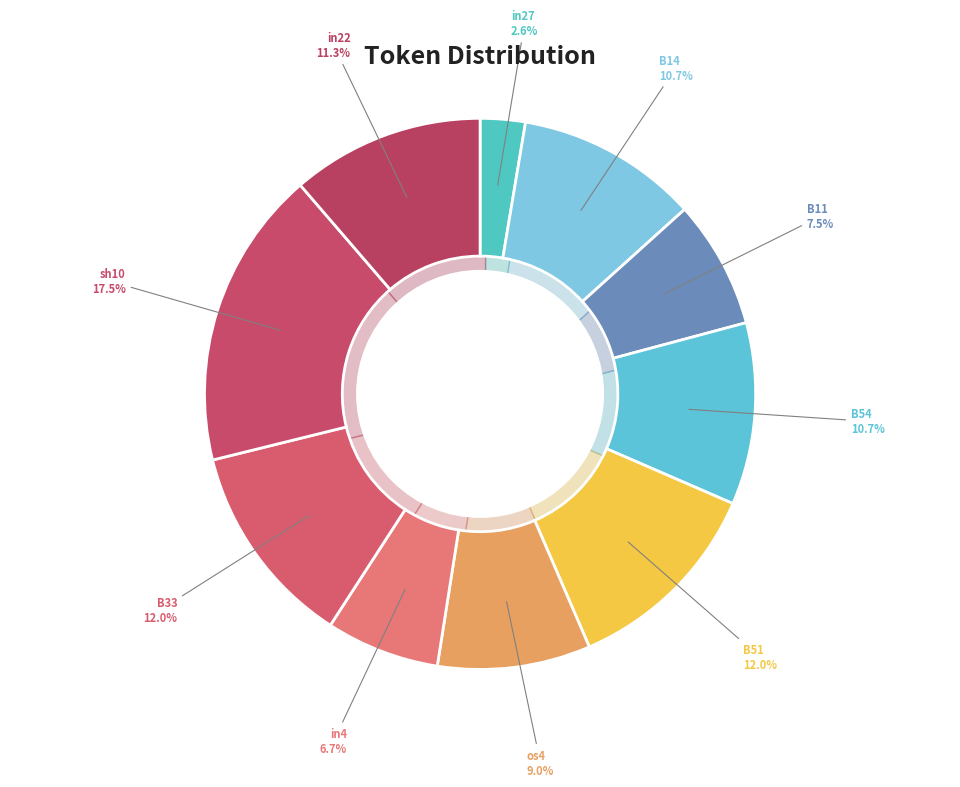

What is the smallest slice in the pie chart?

in27